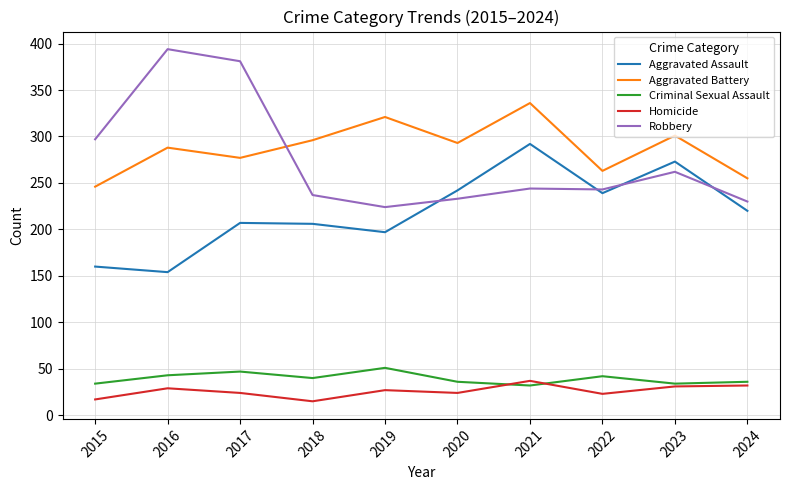

What is the minimum value shown in the chart?

15